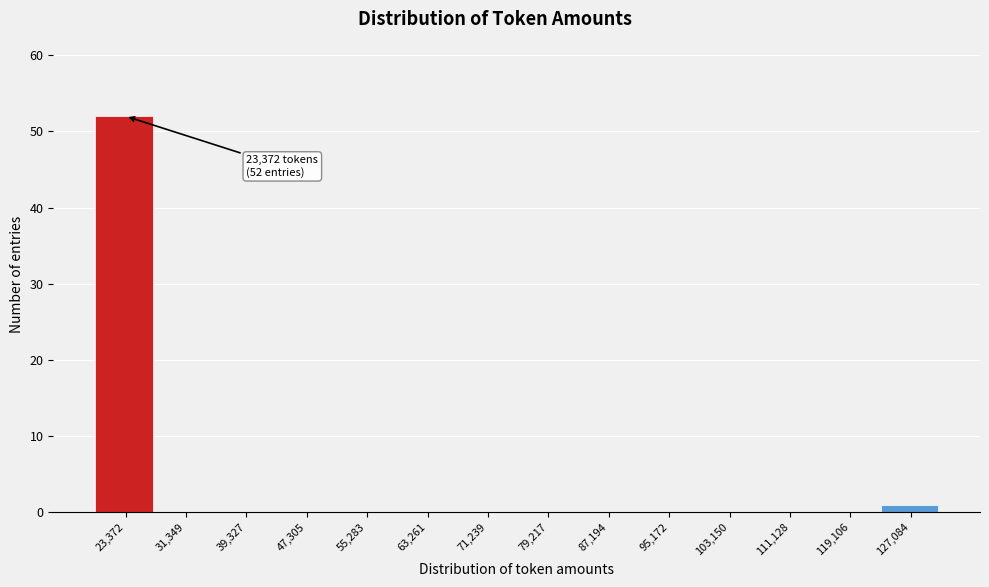

Reading left to right, transcribe all the data shown in this chart.

23,372=52	31,349=0	39,327=0	47,305=0	55,283=0	63,261=0	71,239=0	79,217=0	87,194=0	95,172=0	103,150=0	111,128=0	119,106=0	127,084=1